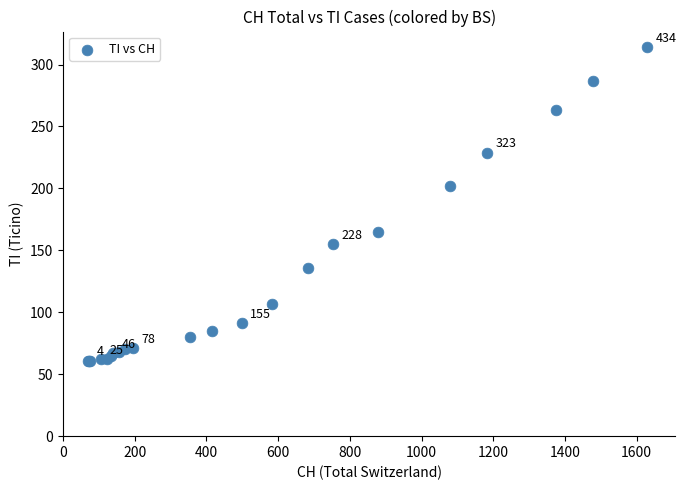

What Y value in the scatter plot is closest to 187?

202